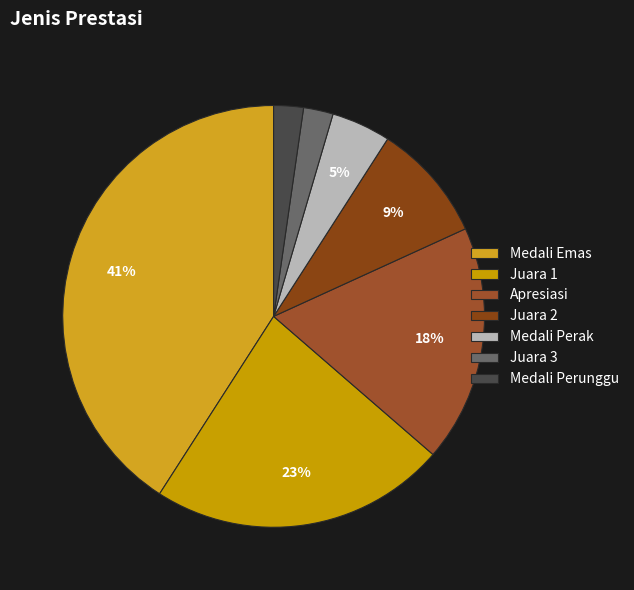

What percentage is the Medali Perunggu slice, to the nearest percent?

2%